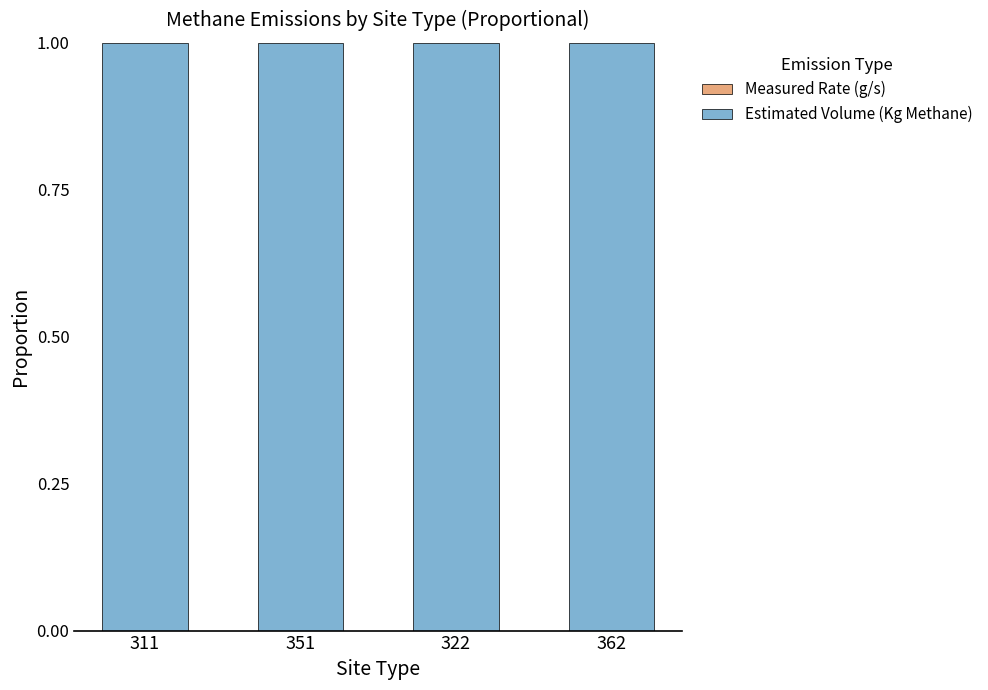

Are the bars grouped side by side (vs. stacked)?

No